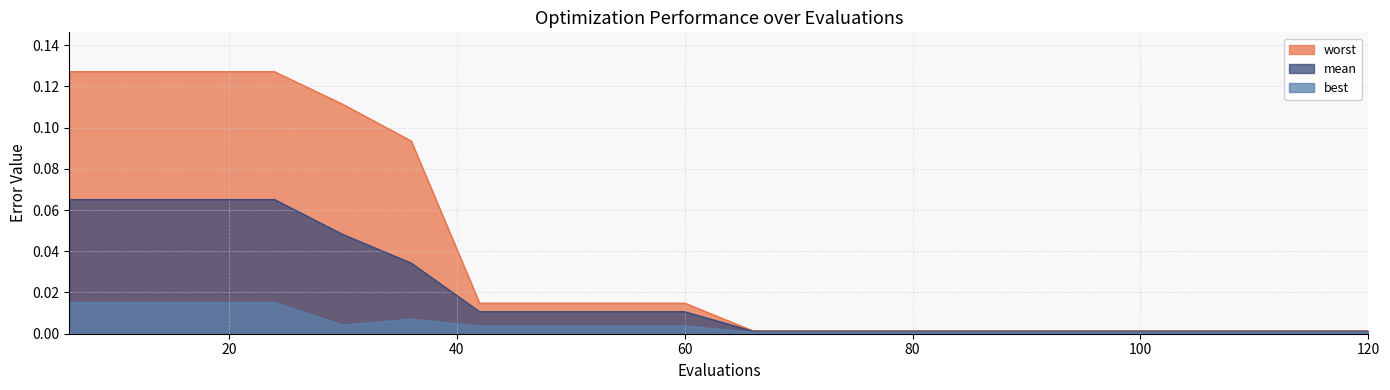

What is the difference between the maximum and minimum values in the mean series?

0.1